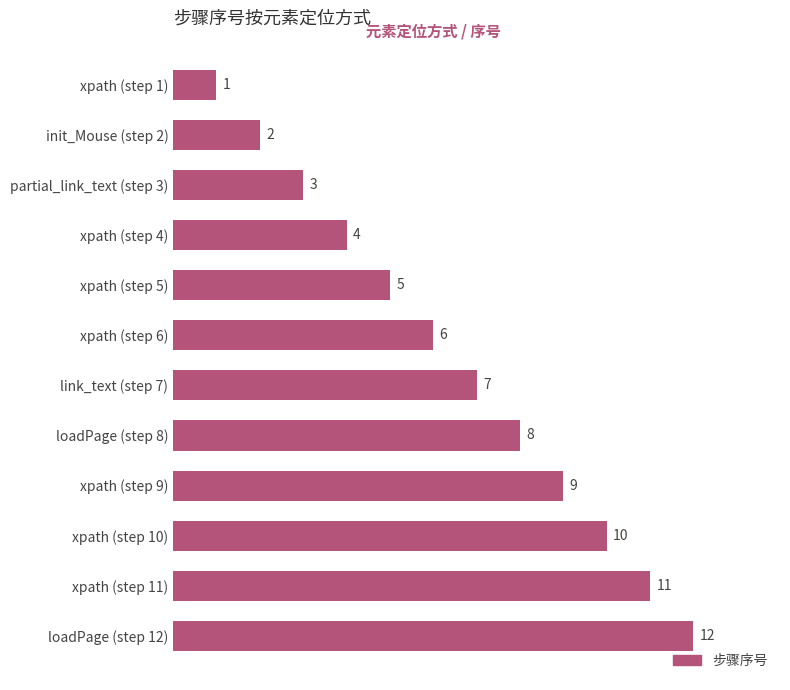

List the labels in order of value, smallest first.

xpath (step 1), init_Mouse (step 2), partial_link_text (step 3), xpath (step 4), xpath (step 5), xpath (step 6), link_text (step 7), loadPage (step 8), xpath (step 9), xpath (step 10), xpath (step 11), loadPage (step 12)